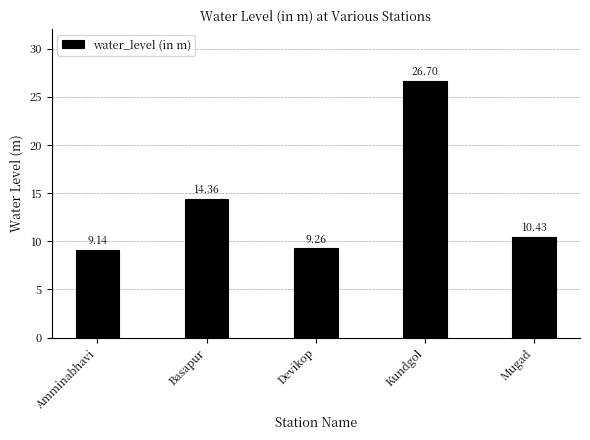

What is the label of the 5th bar from the right?

Amminabhavi